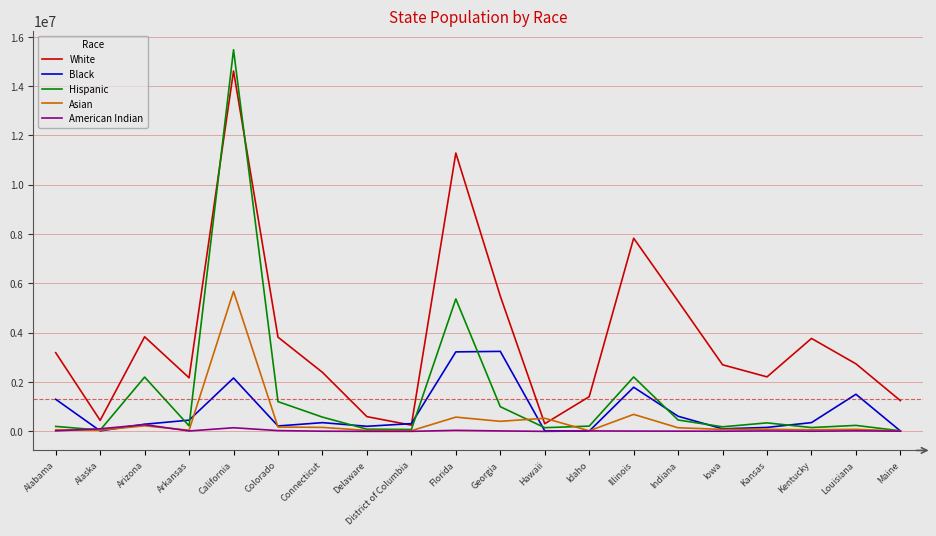

What position from the left is Kansas?

17